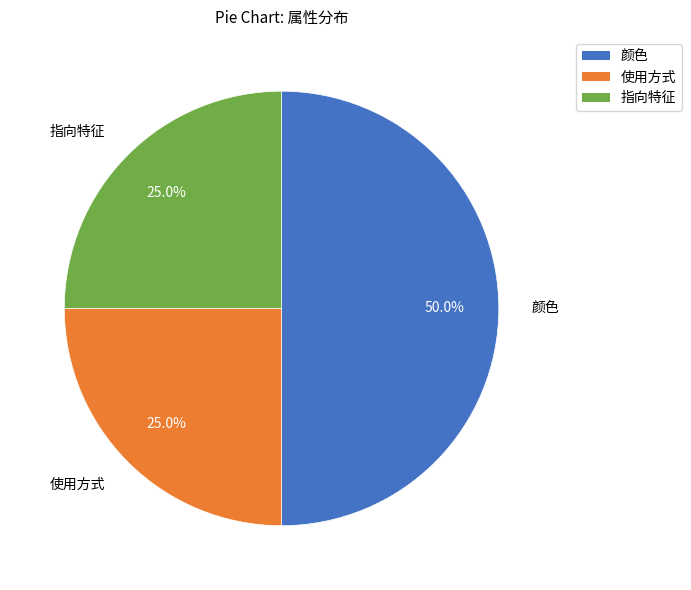

True or false: 使用方式 accounts for 33% of the total.

False